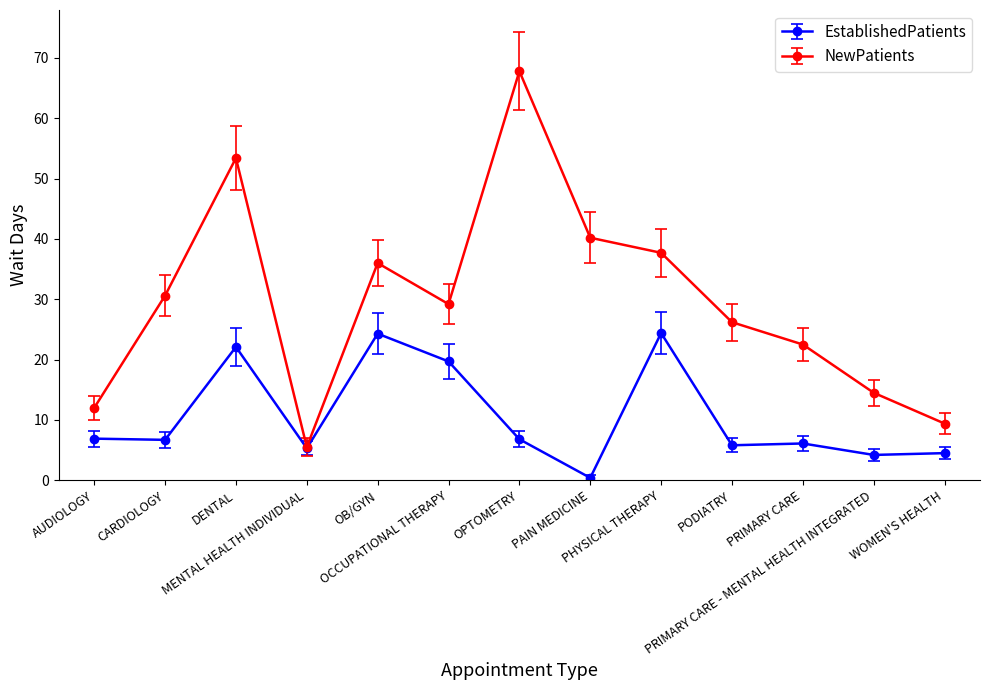

How many lines are shown in the chart?

2